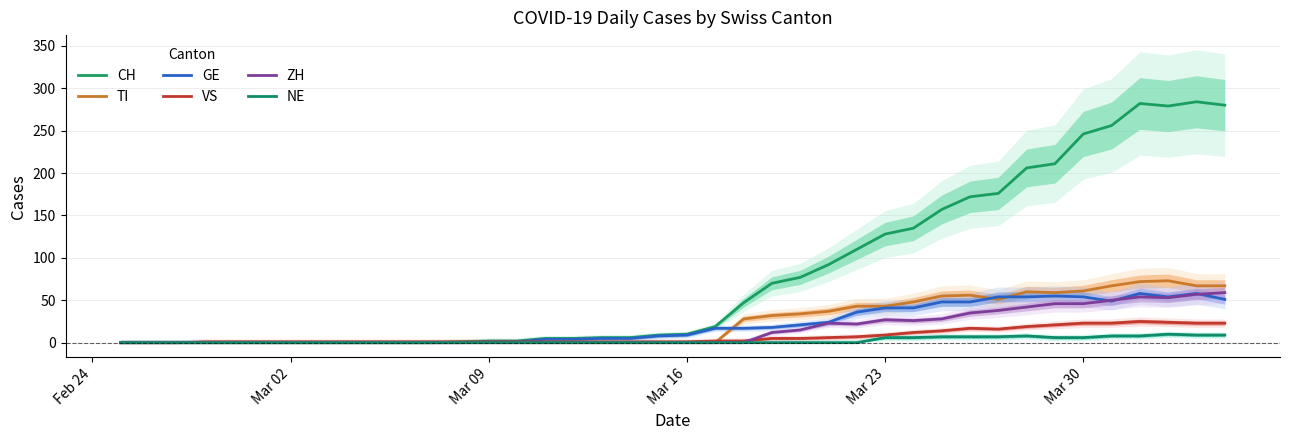

True or false: GE and CH intersect in this chart.

False